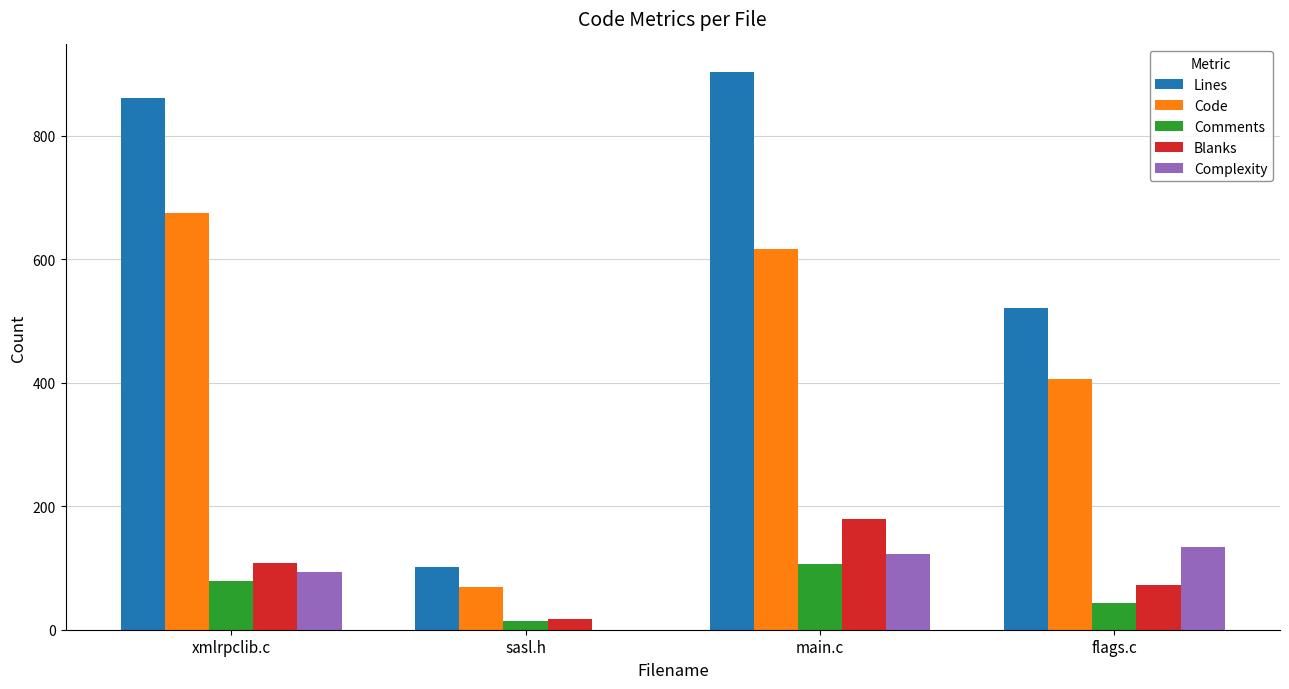

Is the value of Lines at xmlrpclib.c greater than the value of Code at sasl.h?

Yes